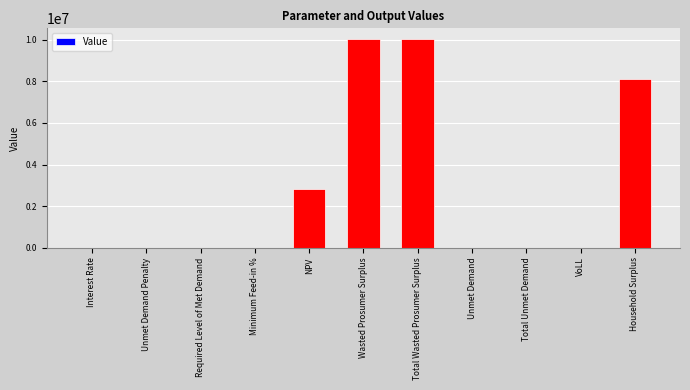

Are the bars horizontal?

No